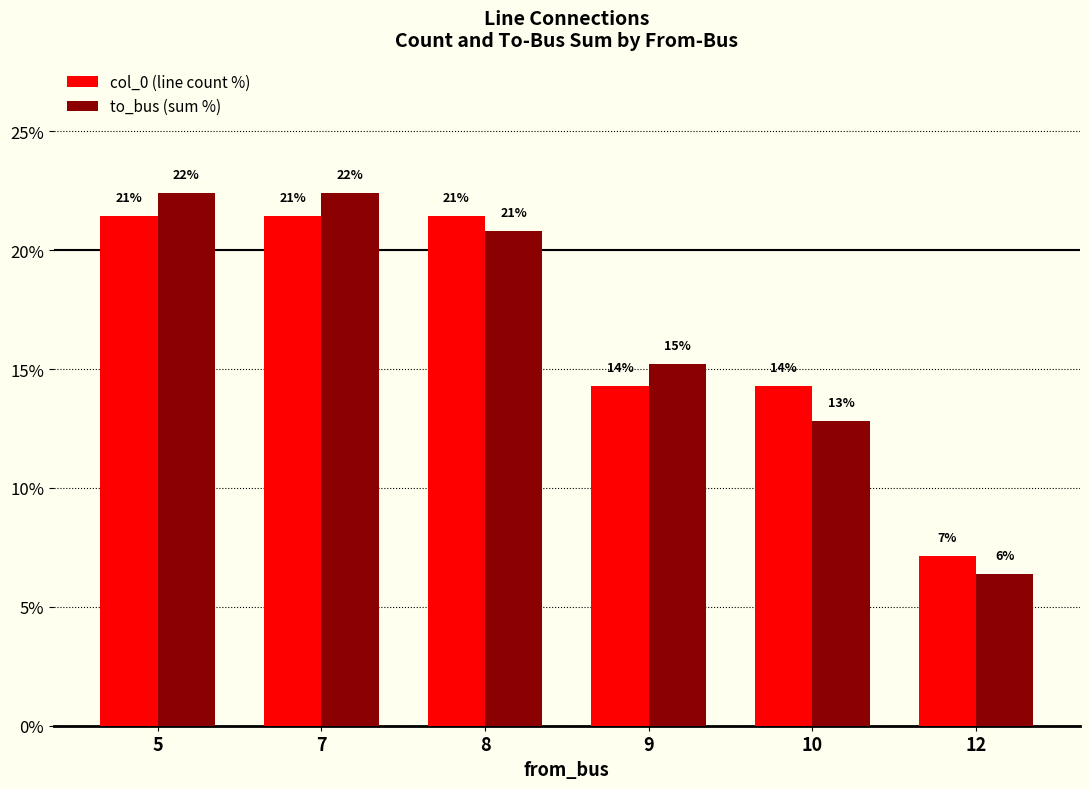

At how many categories does at least one series exceed 6?

6